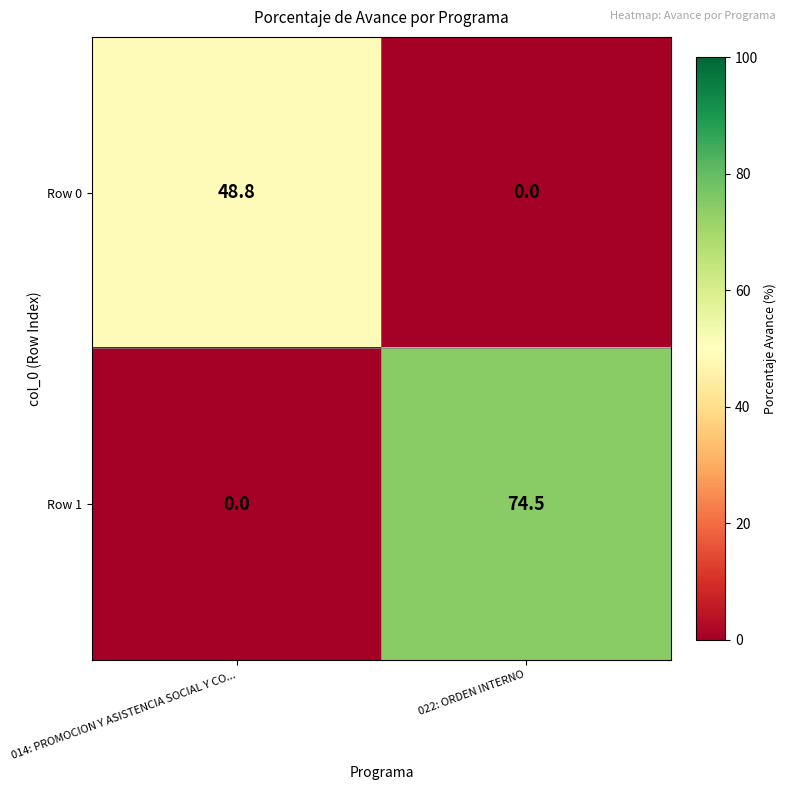

Which series has the widest spread of values?

Row 1